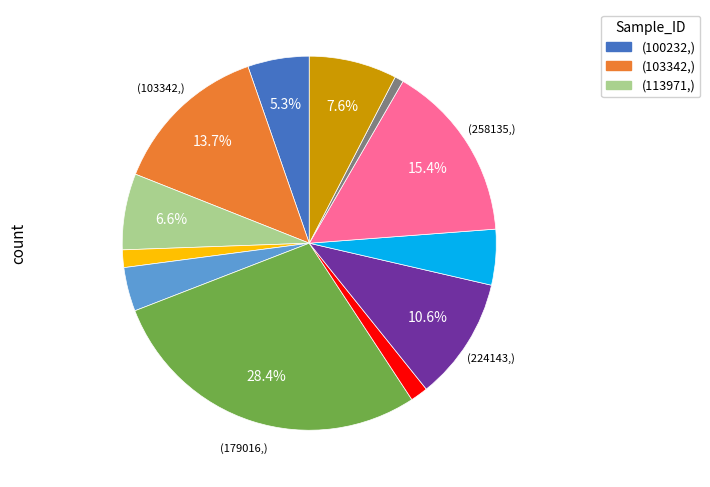

Is there a majority slice in this chart?

No